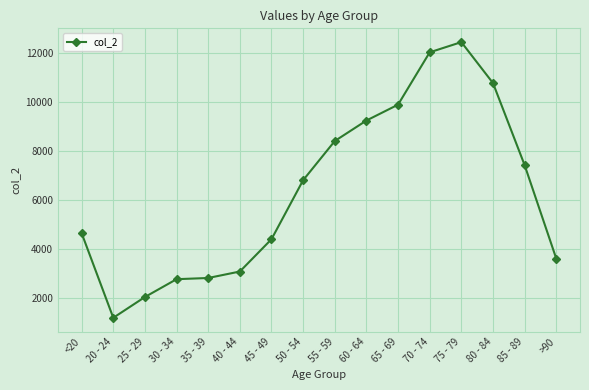

What is the greatest value displayed?

12434